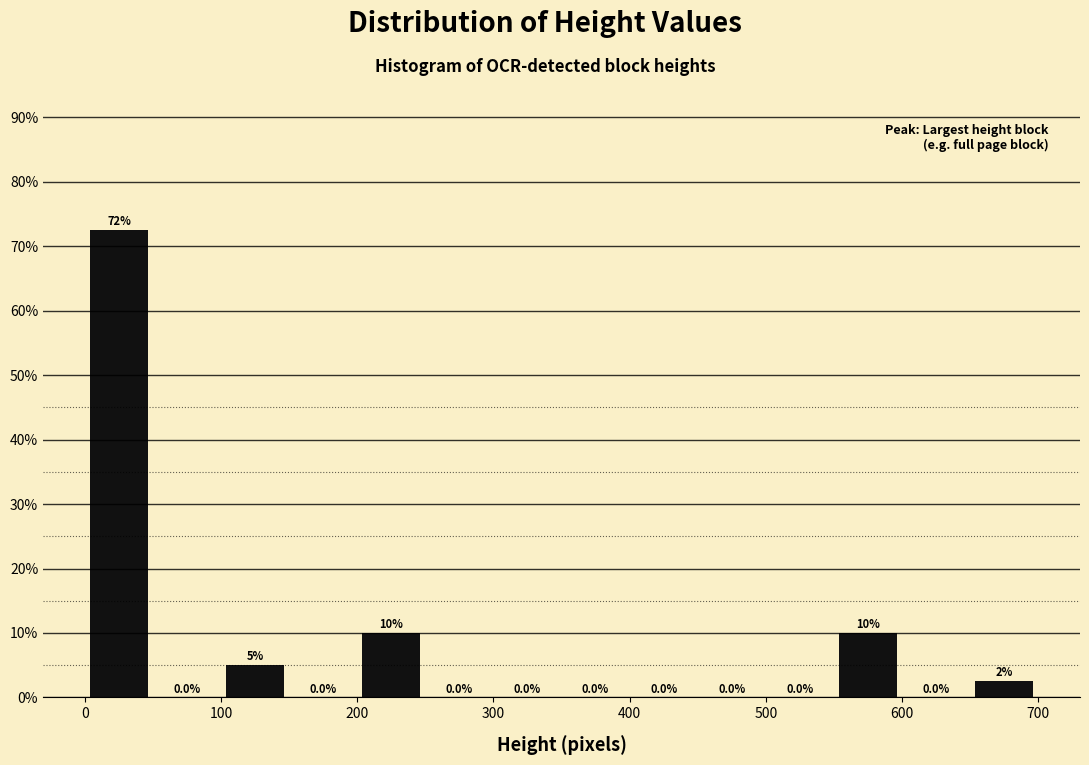

Which range on the x-axis has the tallest bar?

0 to 50